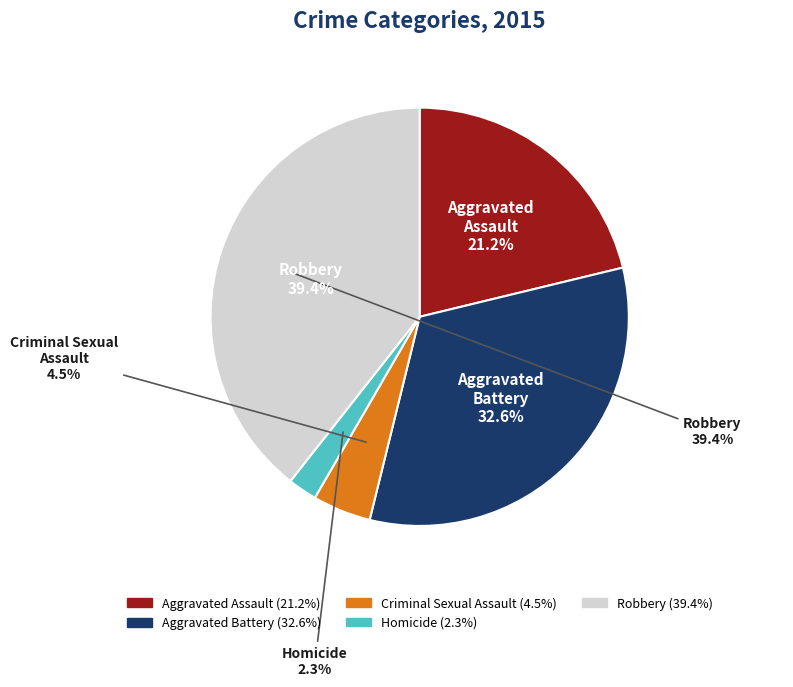

Which slice is the largest?

Robbery